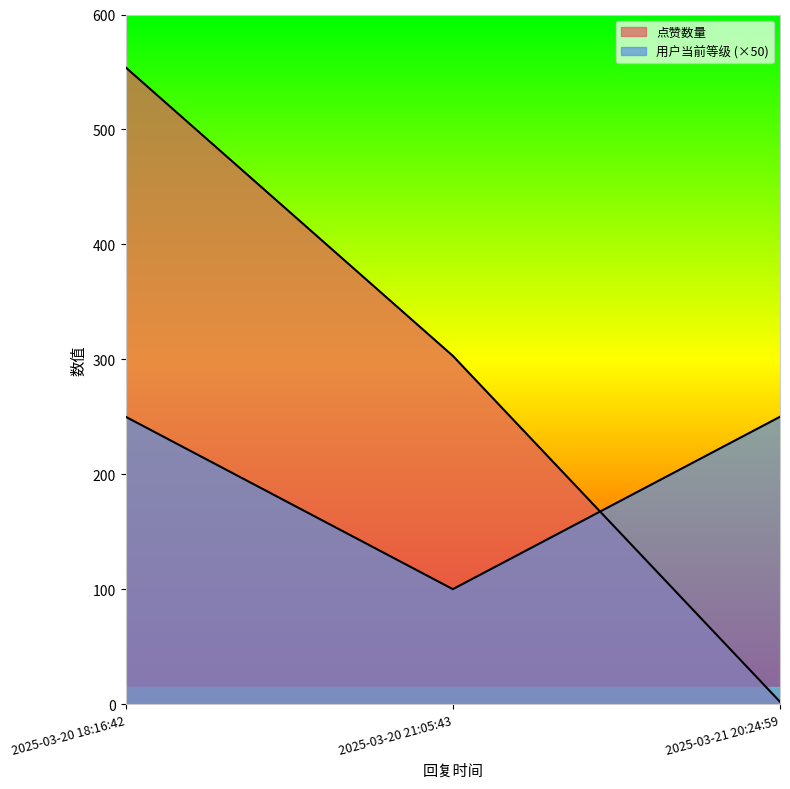

Reading right to left, transcribe all the data shown in this chart.

点赞数量: 2025-03-21 20:24:59=2	2025-03-20 21:05:43=303	2025-03-20 18:16:42=554
用户当前等级: 2025-03-21 20:24:59=250	2025-03-20 21:05:43=100	2025-03-20 18:16:42=250